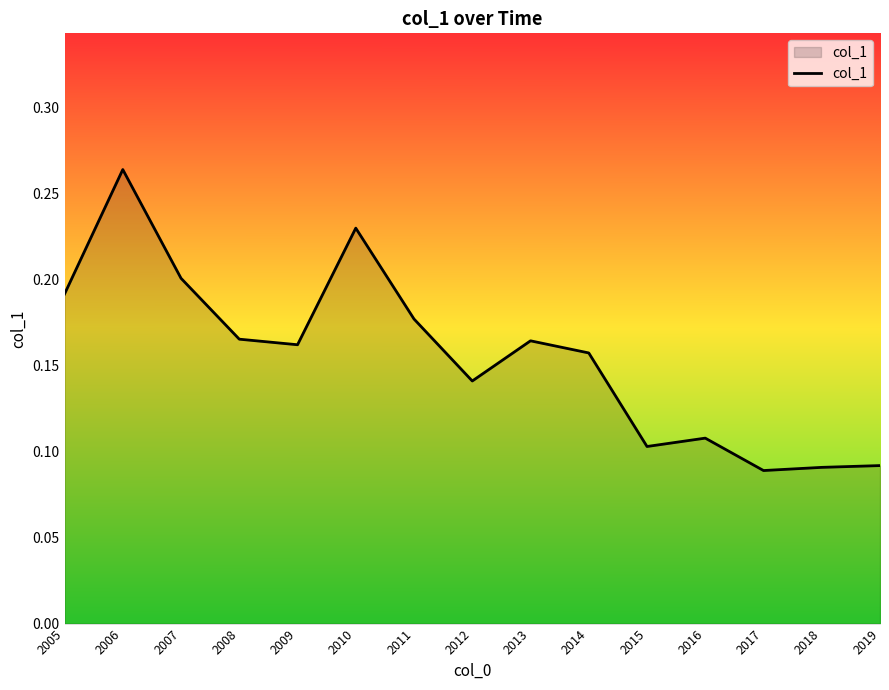

Between 2019 and 2016, which is larger?

2016